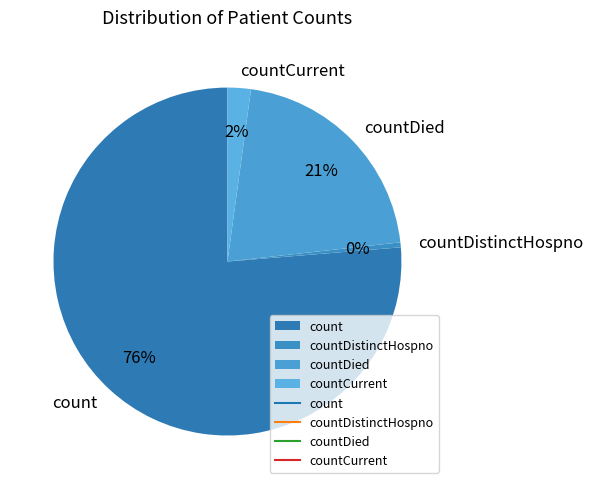

Which has a higher value, countDistinctHospno or countCurrent?

countCurrent